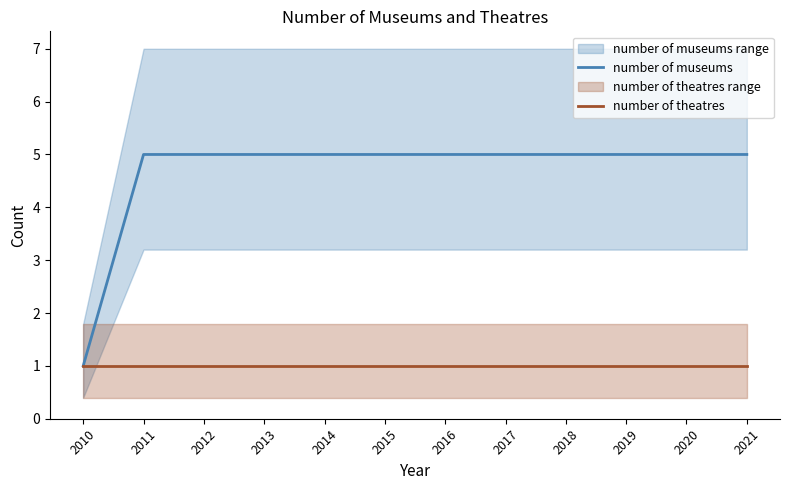

Is the value of number of theatres at 2016 greater than the value of number of museums at 2021?

No